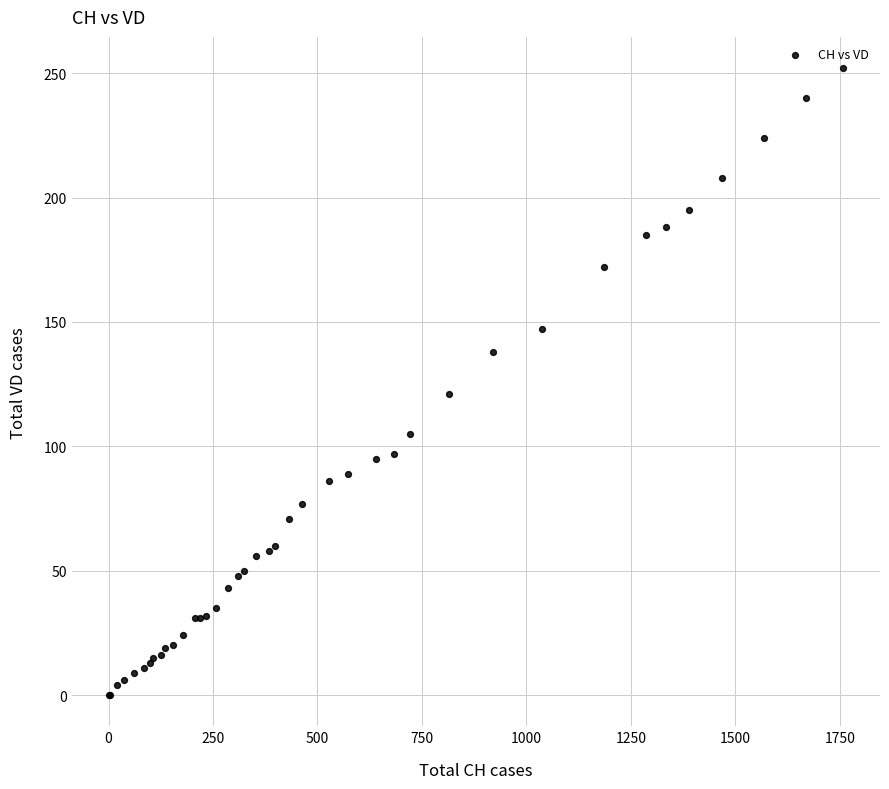

What Y value in the scatter plot is closest to 126?

121